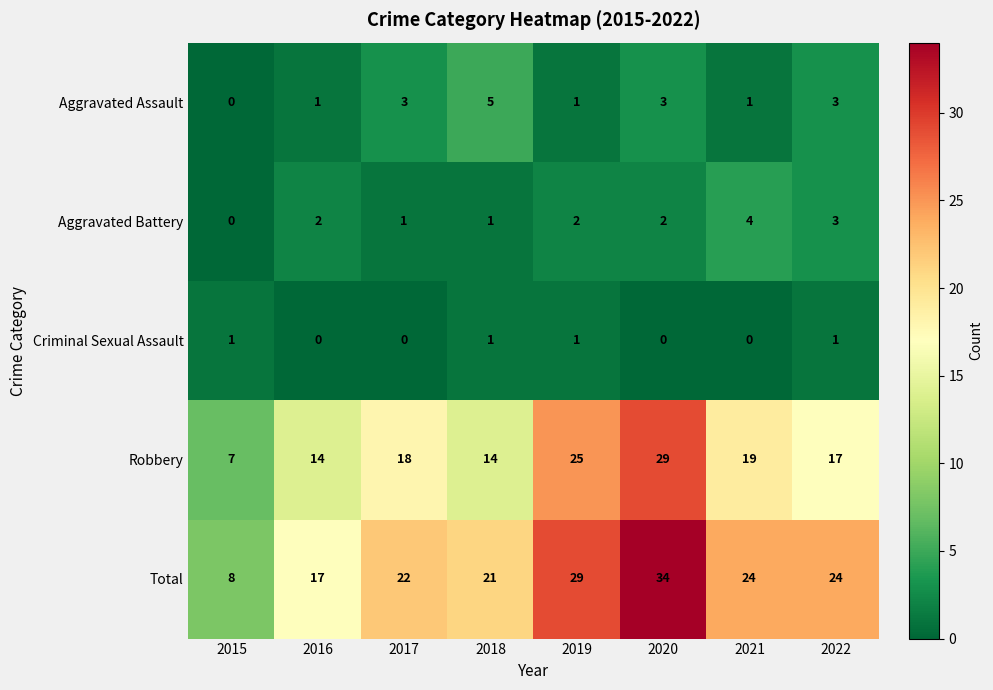

How many series are shown in this chart?

5